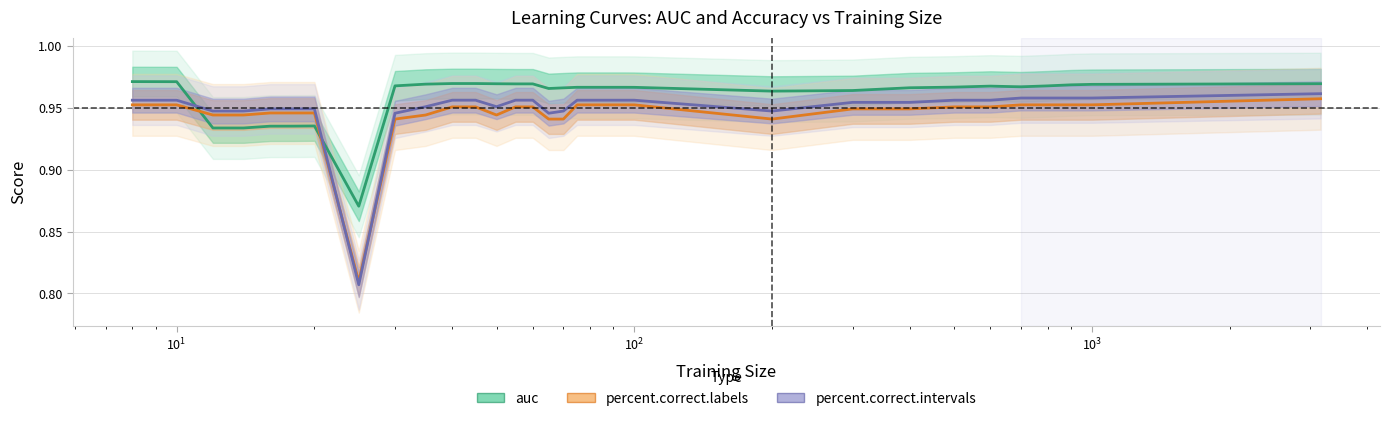

What is the value of the percent.correct.labels point at the 5th from the left?

0.9